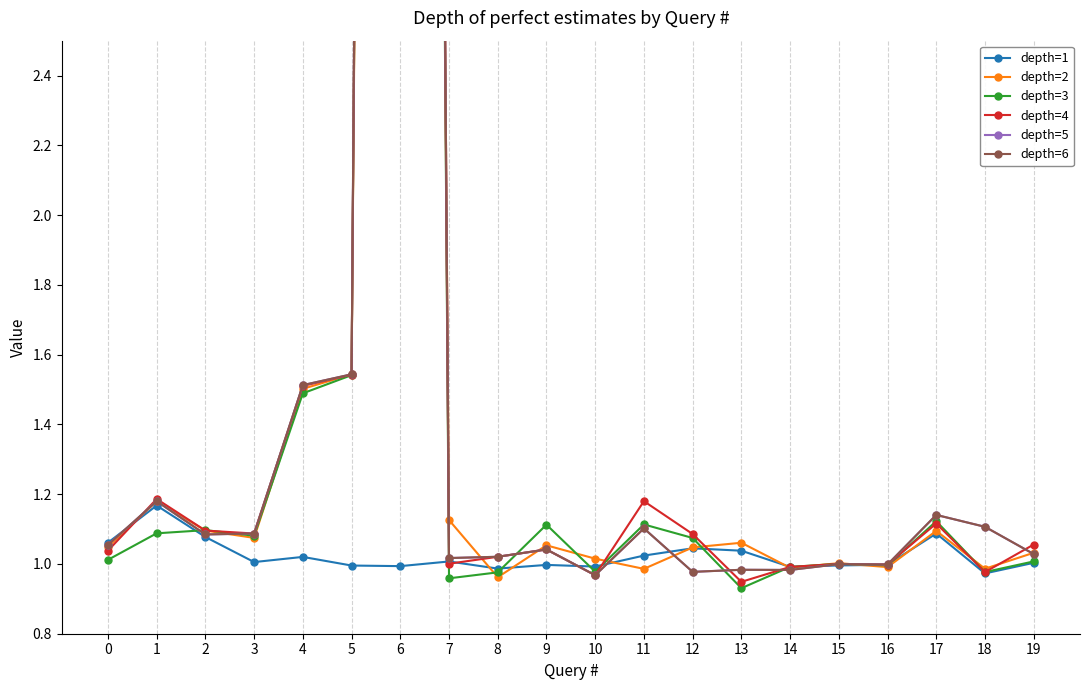

Between 11 and 12, which is larger?

12